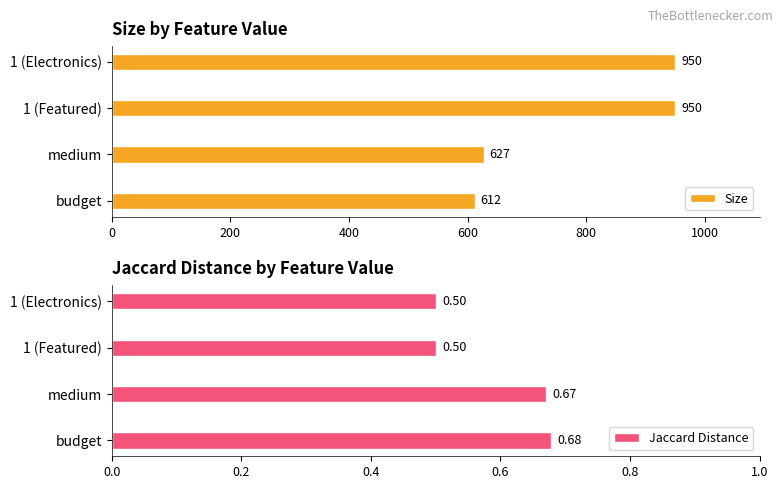

What is the greatest value displayed?

950.0